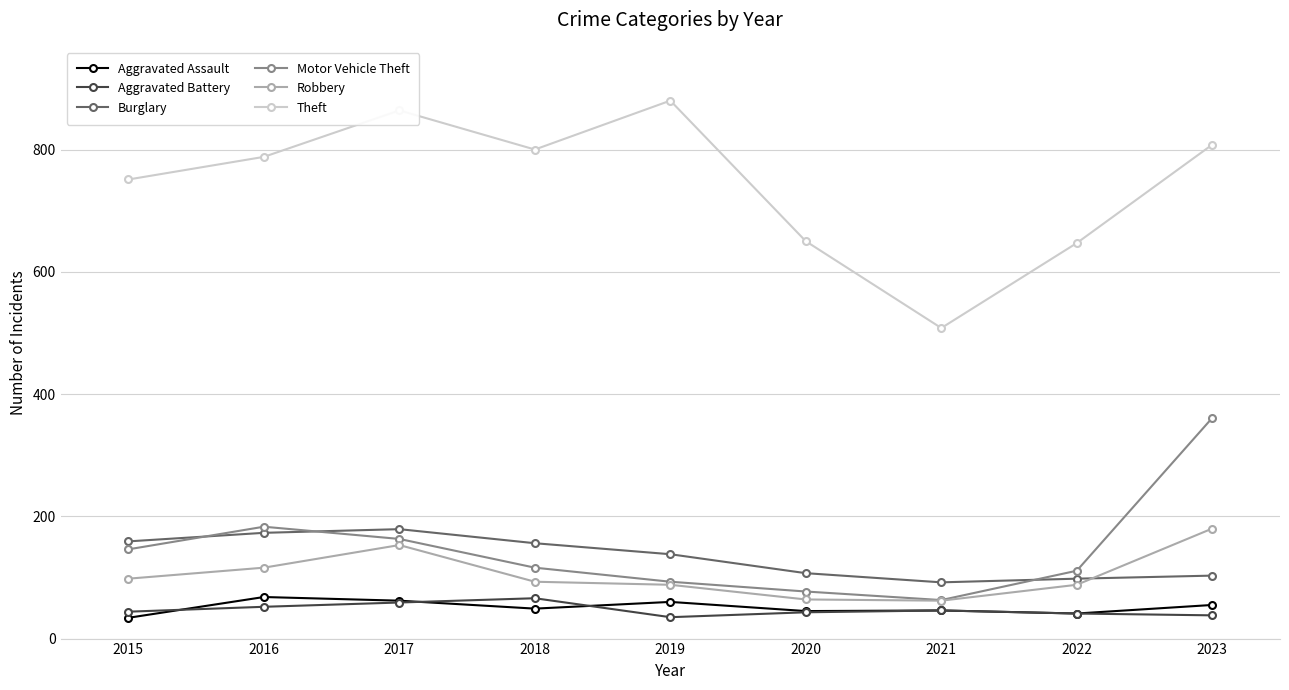

Read the Motor Vehicle Theft value at 2015.

146